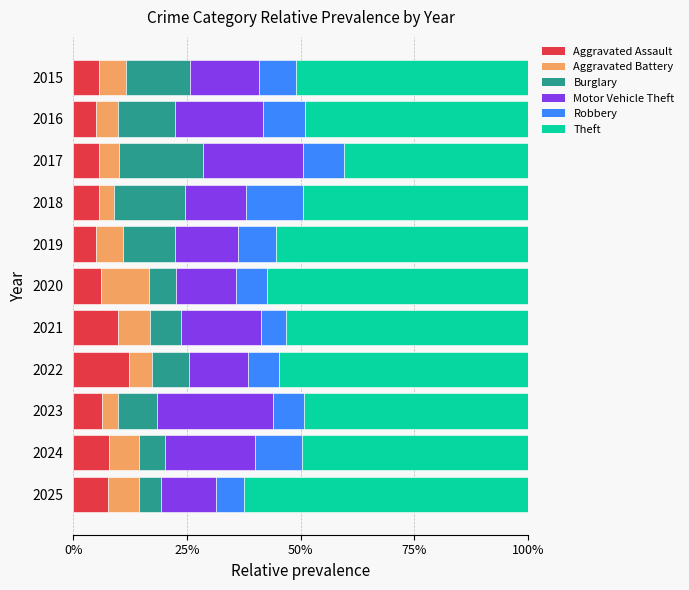

What is the sum of all Aggravated Assault values?

77.0